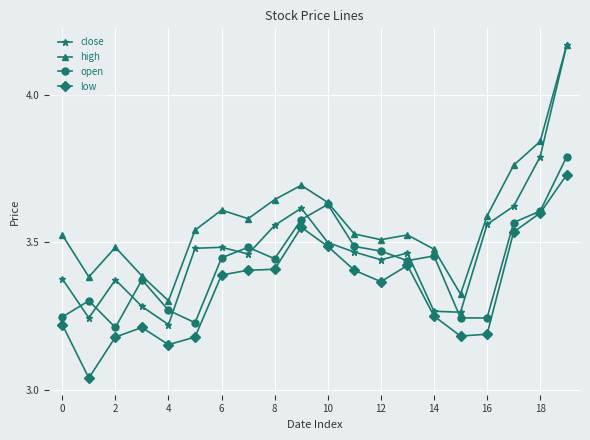

True or false: high and low intersect in this chart.

False